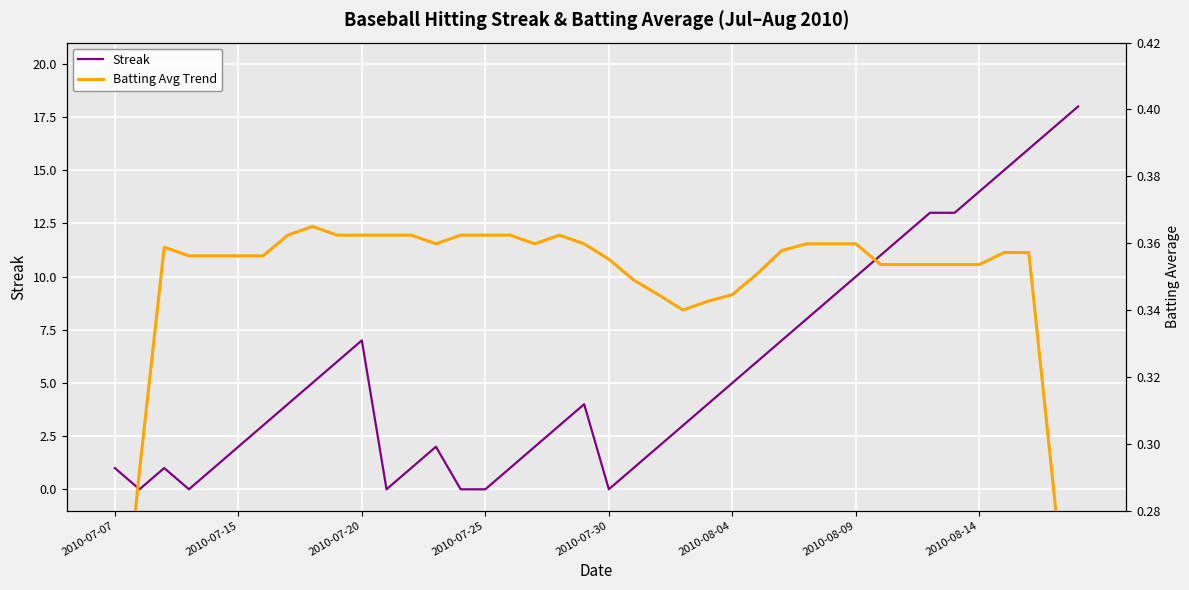

What is the approximate value of Batting Avg Trend at 14?

0.4